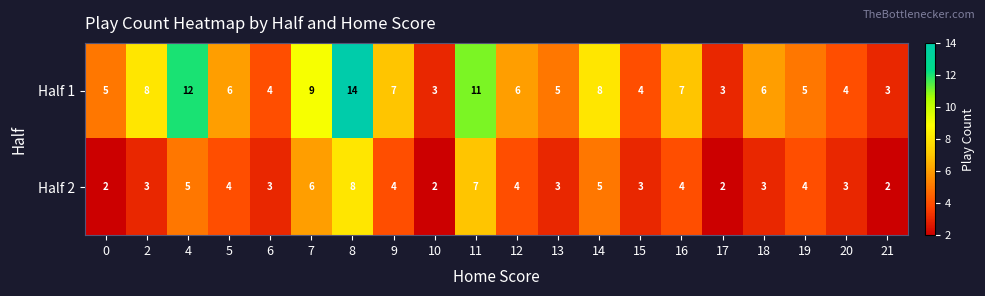

The Half 1 series shows 3 at 21. True or false?

True